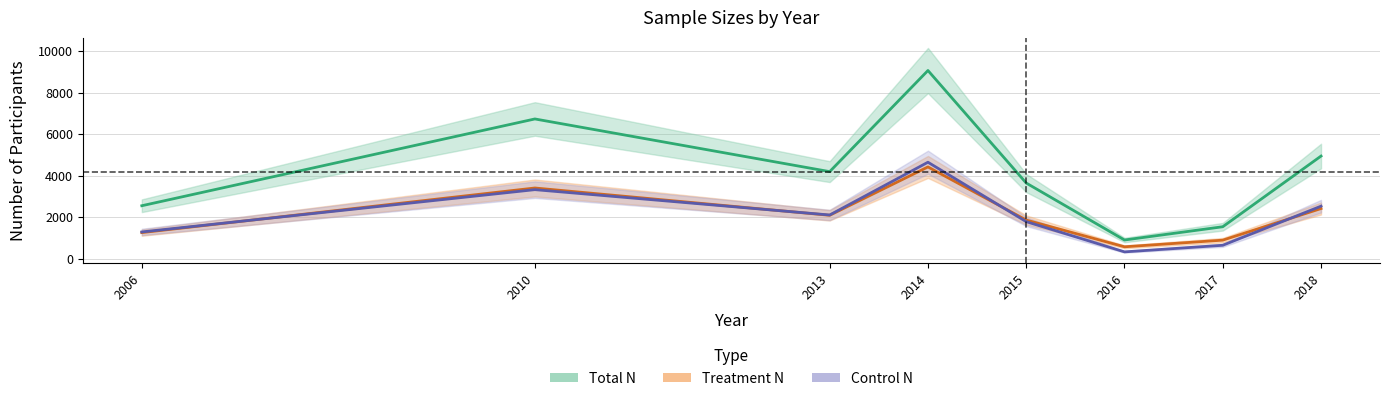

Reading left to right, what are all the values shown in this chart?

Total N: 2549	6730	4192	9064	3642	898	1537	4942
Treatment N: 1255	3404	2089	4418	1859	571	891	2414
Control N: 1286	3324	2103	4645	1782	326	644	2528